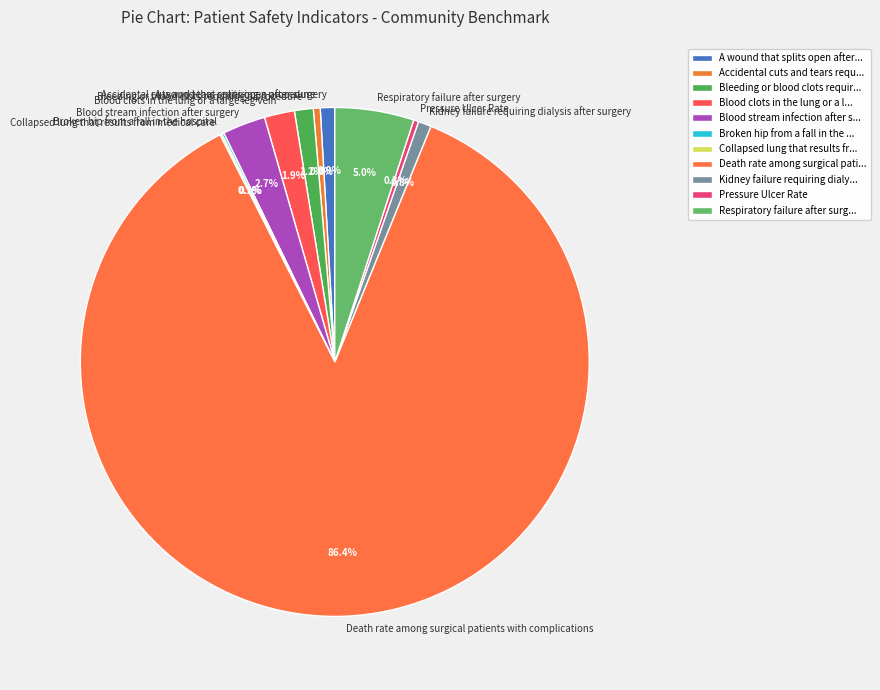

Which category has the biggest portion of the pie?

Death rate among surgical patients with complications